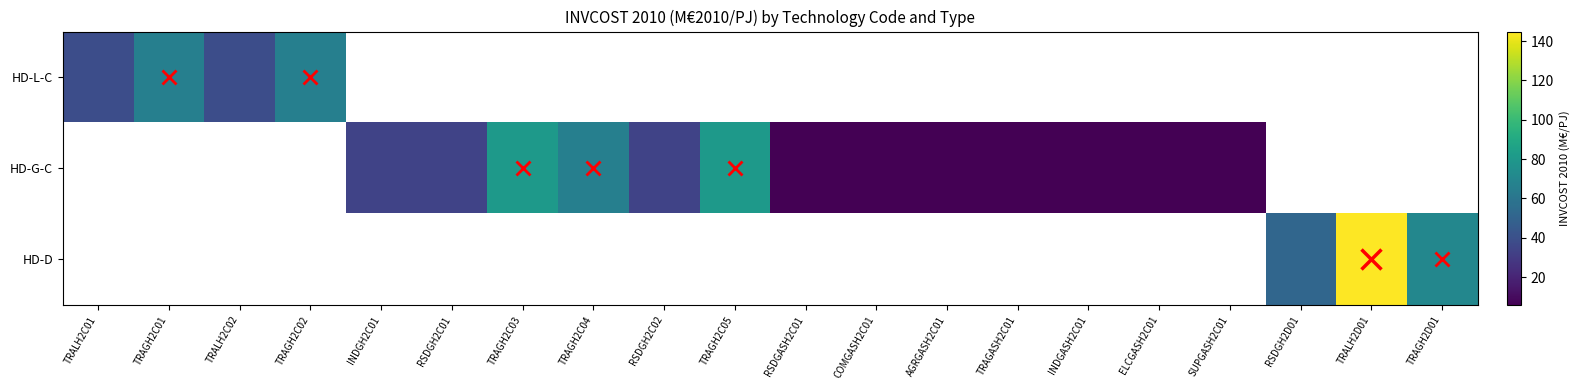

Is the value of HD-G-C at TRALH2C02 greater than the value of HD-L-C at RSDGH2D01?

No